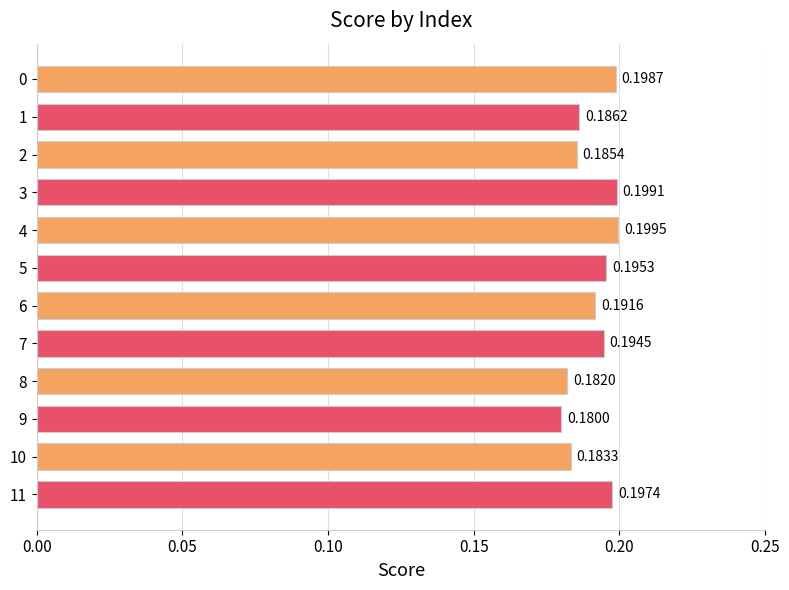

Which has a higher value, 0 or 4?

4